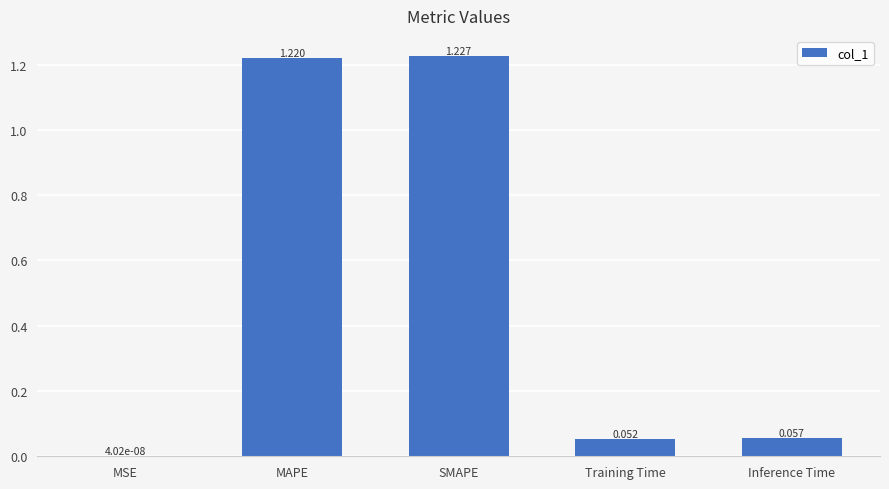

How many distinct data groups are displayed?

1